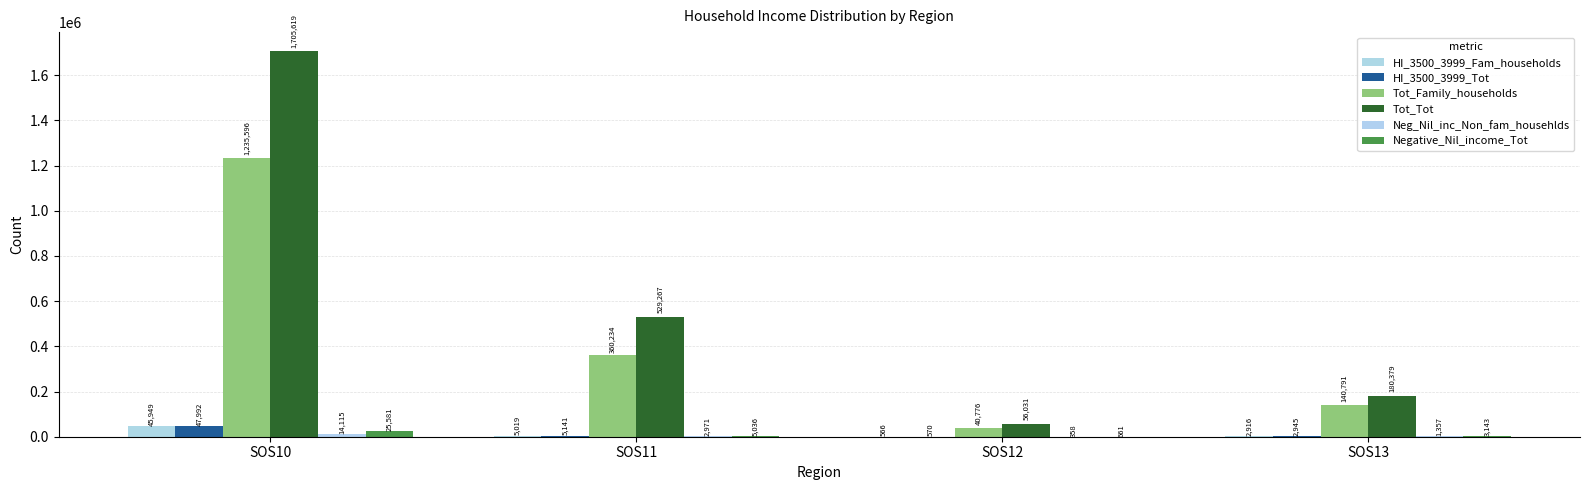

True or false: Neg_Nil_inc_Non_fam_househlds has a value of 1796 at SOS13.

False